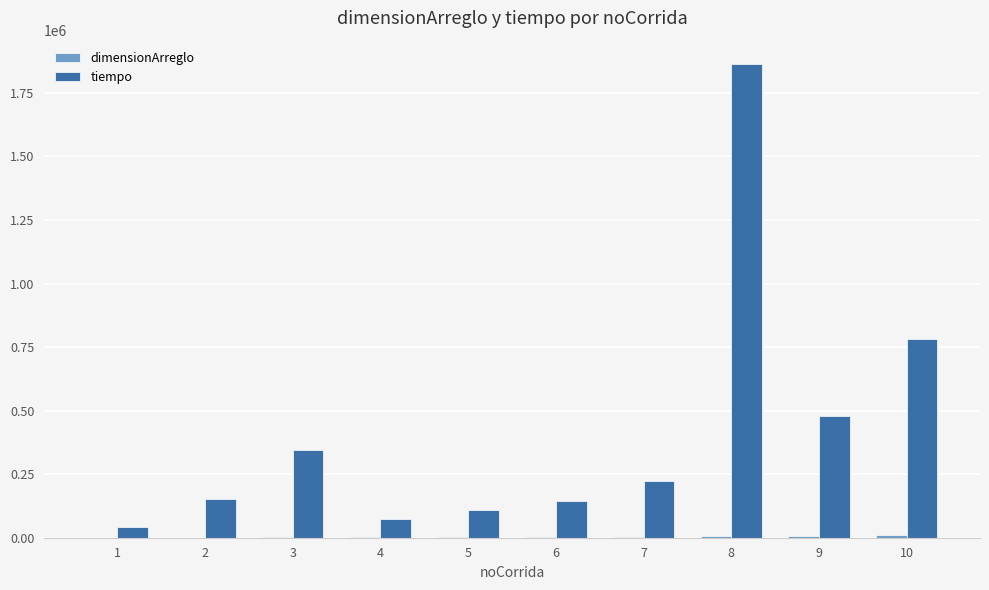

Which series has the largest total across all categories?

tiempo